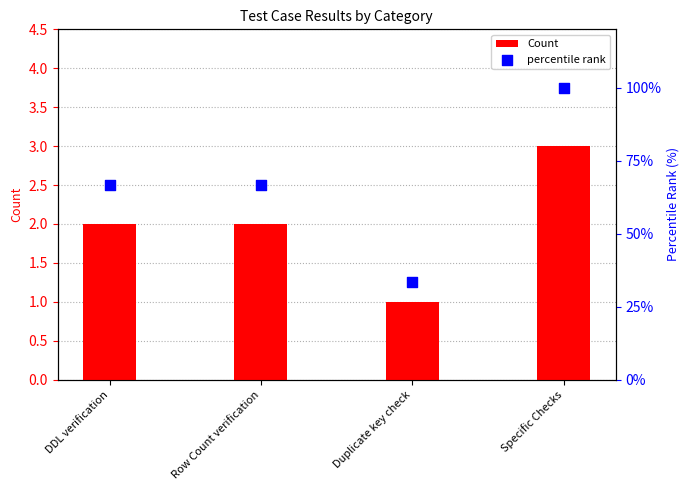

Is the value of percentile rank at Duplicate key check greater than the value of Count at DDL verification?

Yes